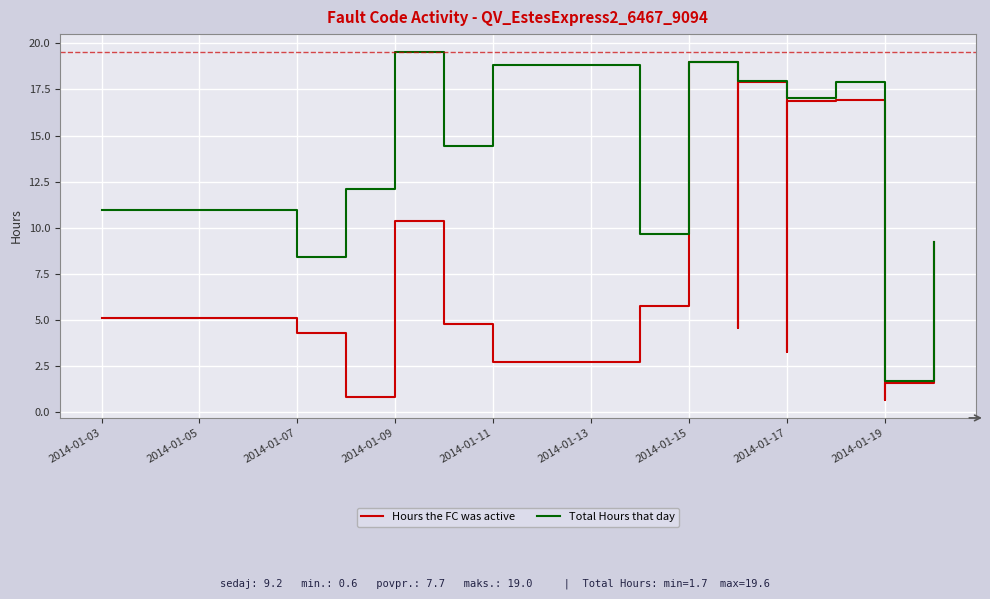

What is the highest value of the Total Hours that day series?

19.6